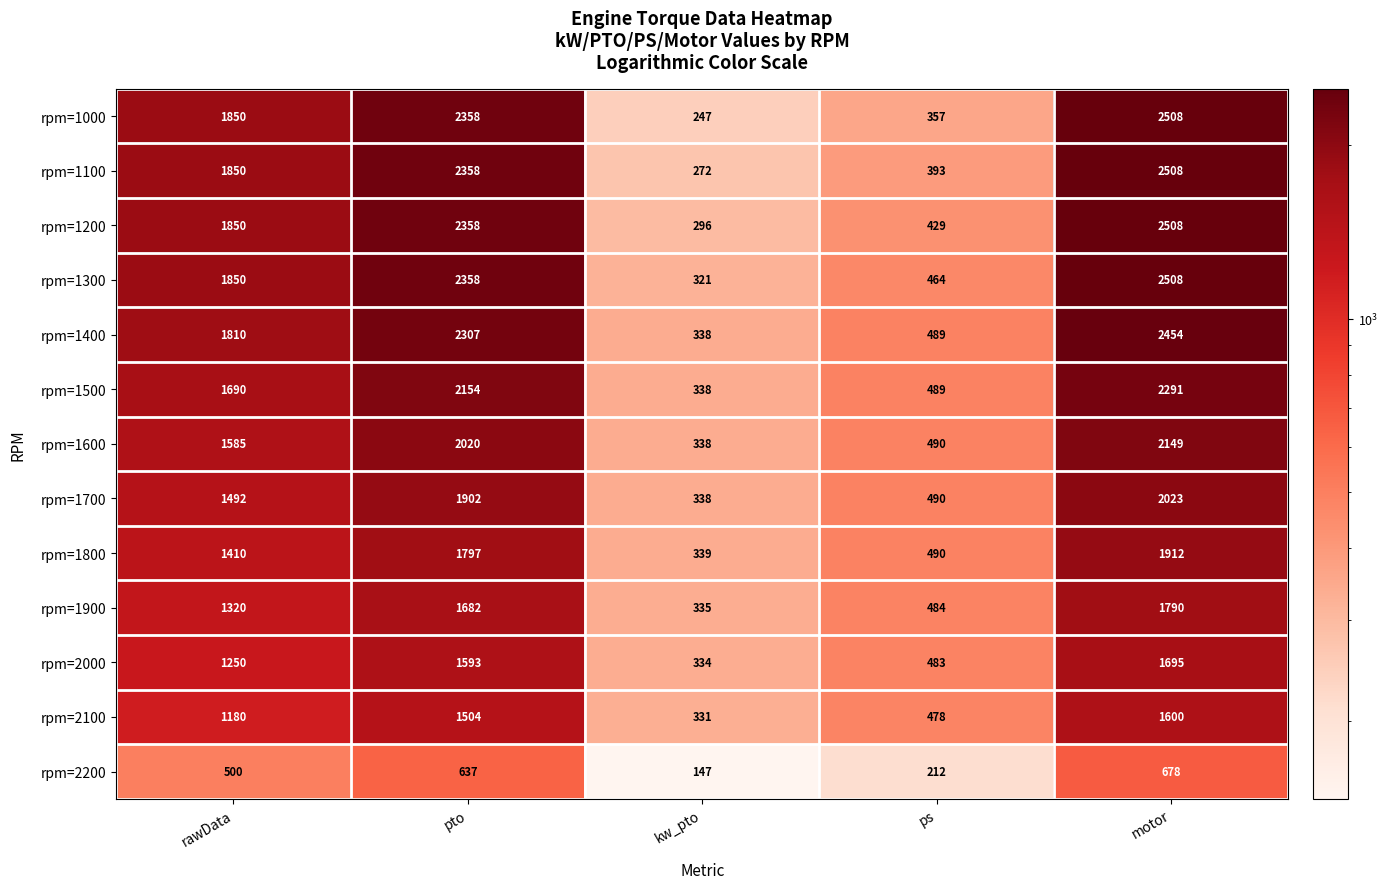

At which category is the sum across all series the highest?

motor